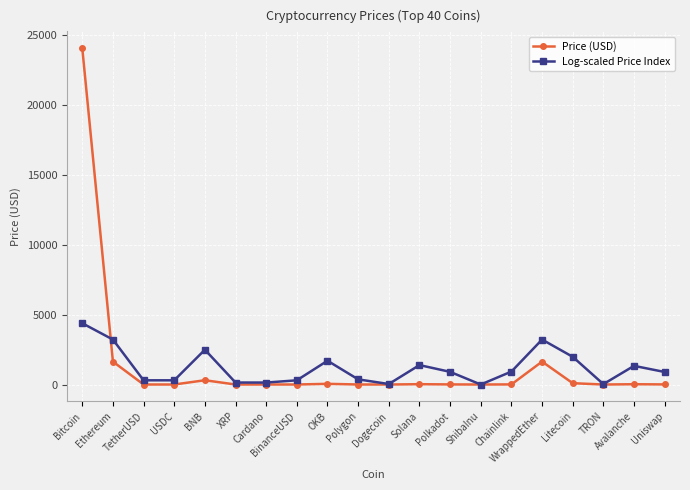

Where do Price (USD) and Log-scaled Price Index first cross each other?

Bitcoin and Ethereum